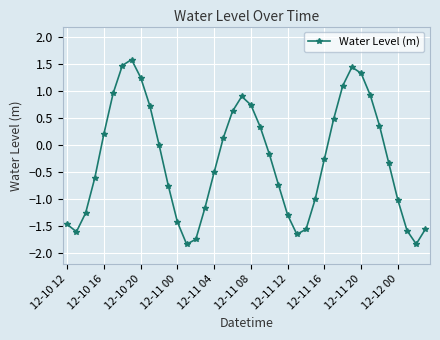

How many interior local peaks (higher than both neighbors) does the data have?

3